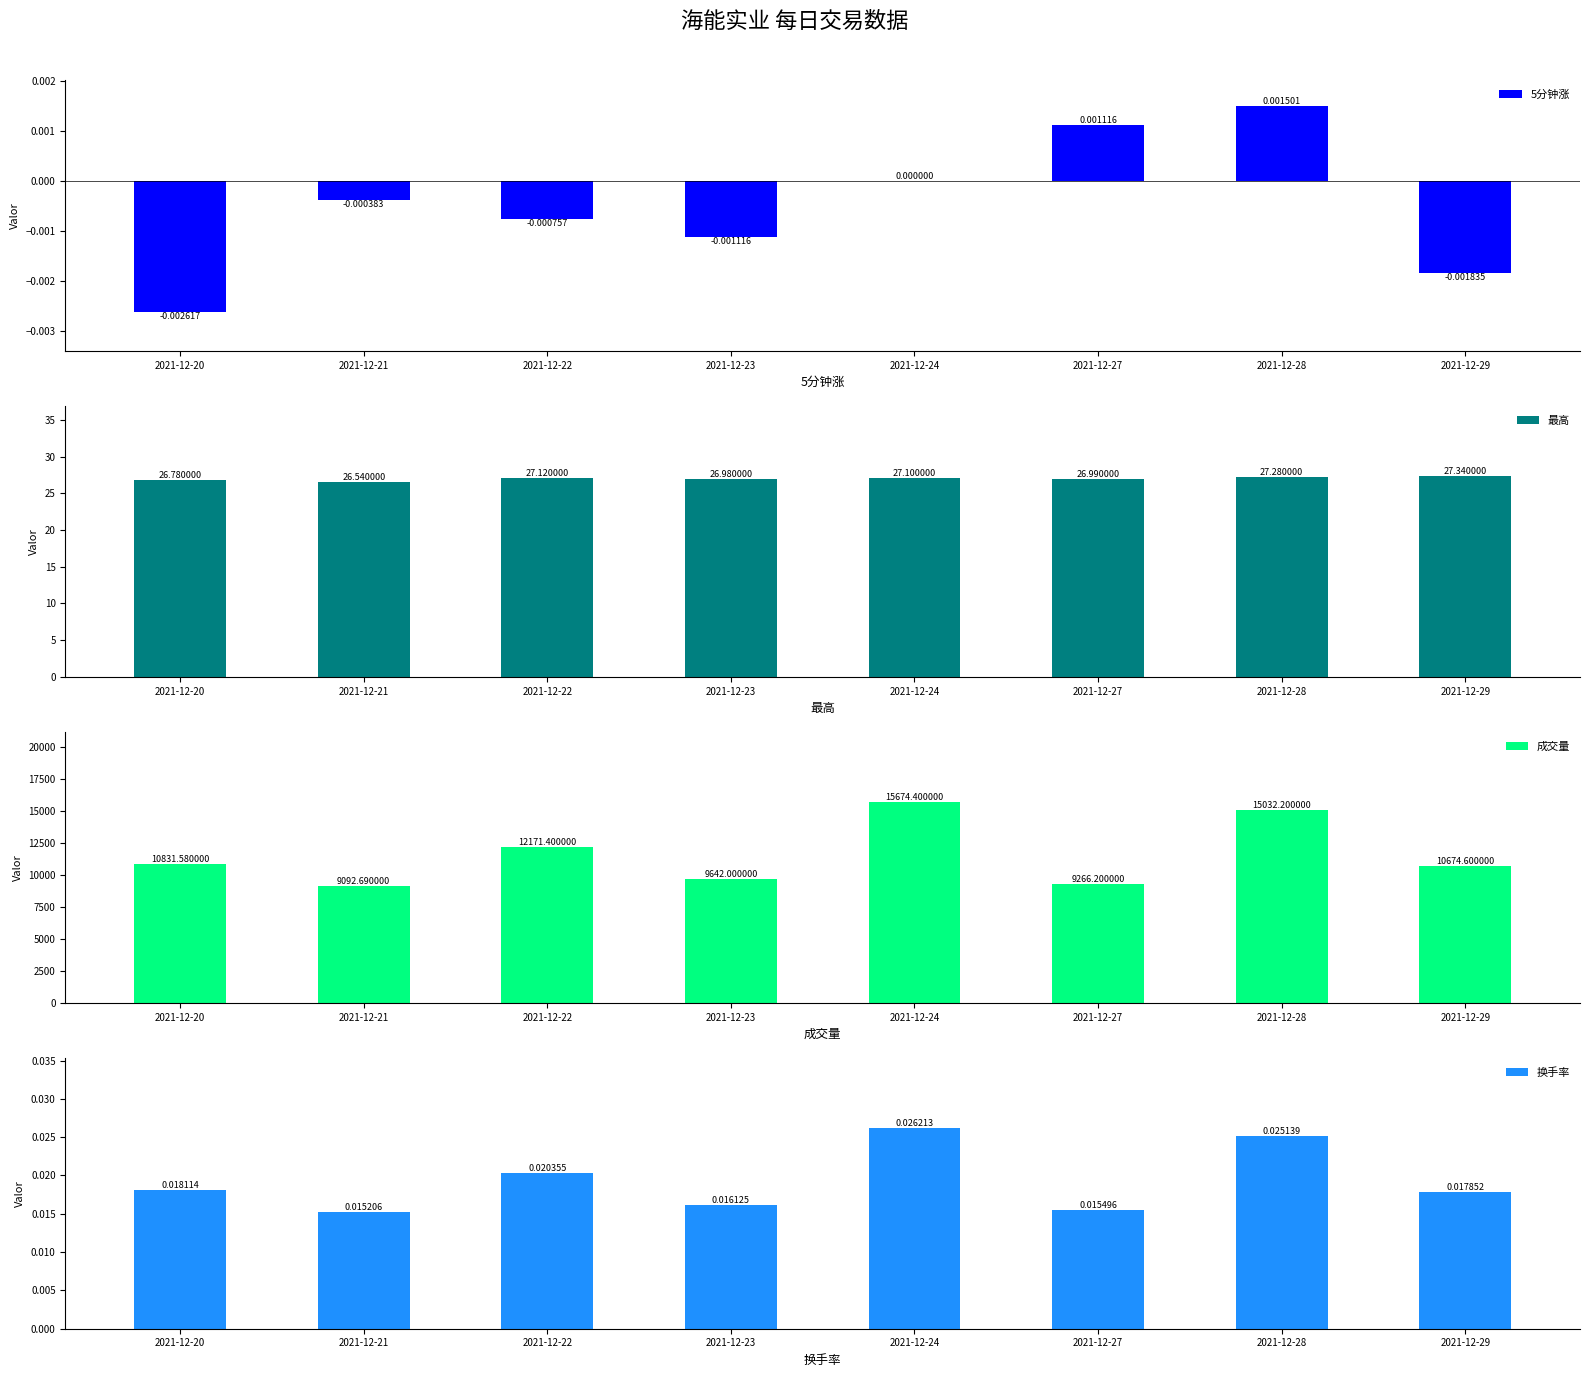

At which label does 换手率 reach its minimum?

2021-12-21